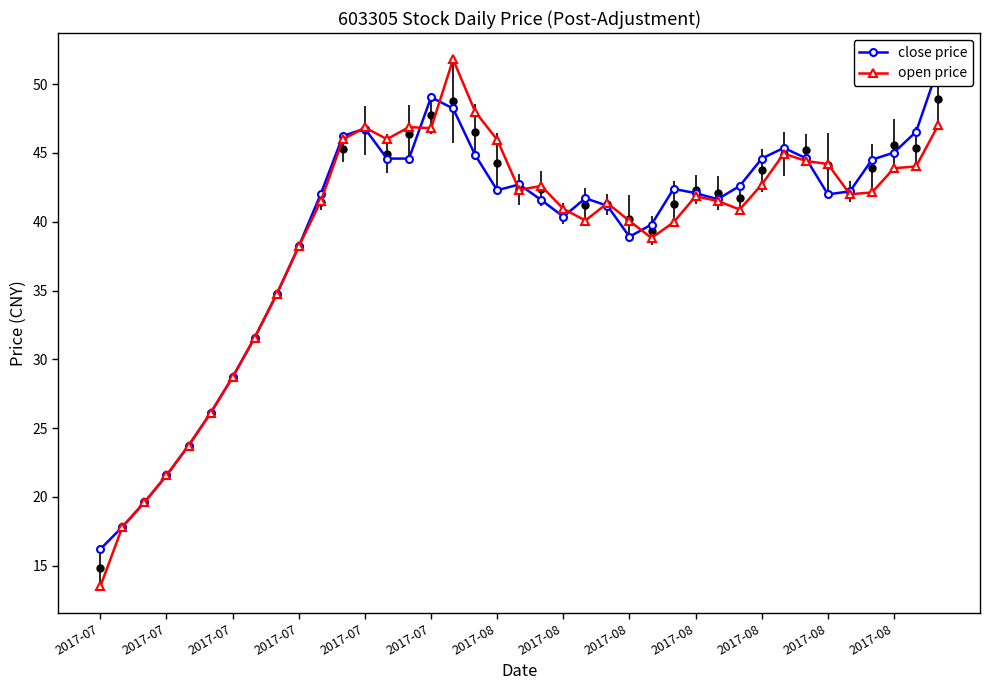

What is the smallest value displayed?

13.5